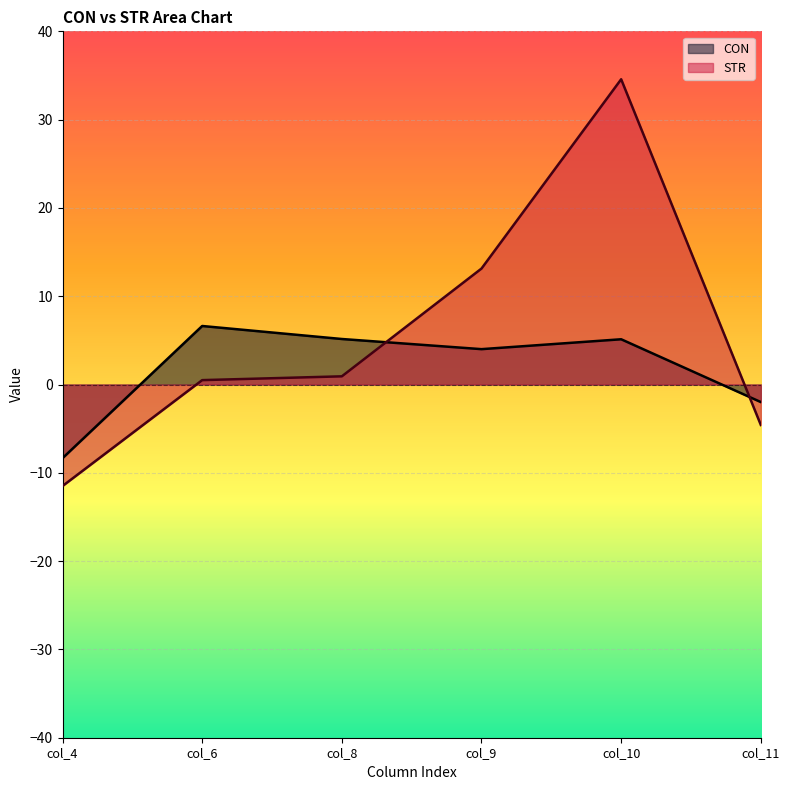

List the series in order of their overall mean, lowest first.

CON, STR